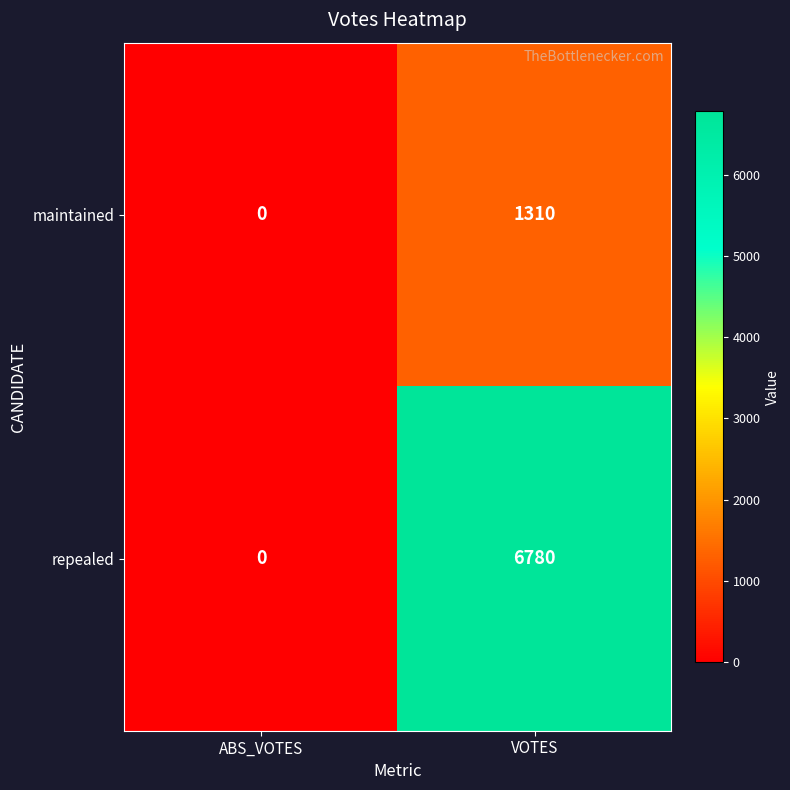

What is the sum of the repealed values at VOTES and ABS_VOTES?

6780